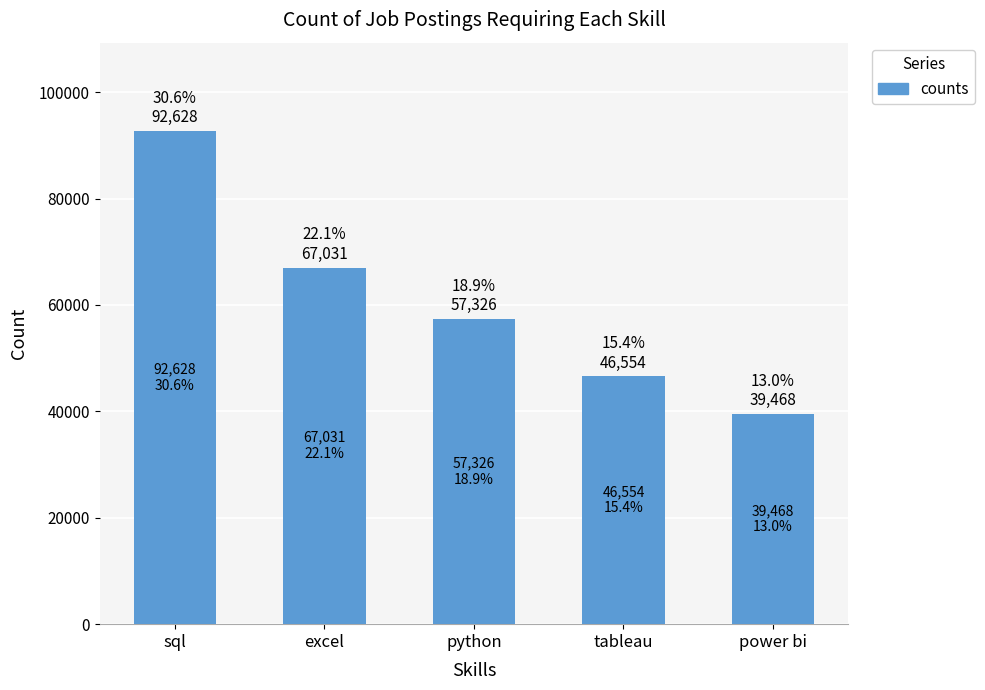

Read the value at sql, to the nearest 10.

92630